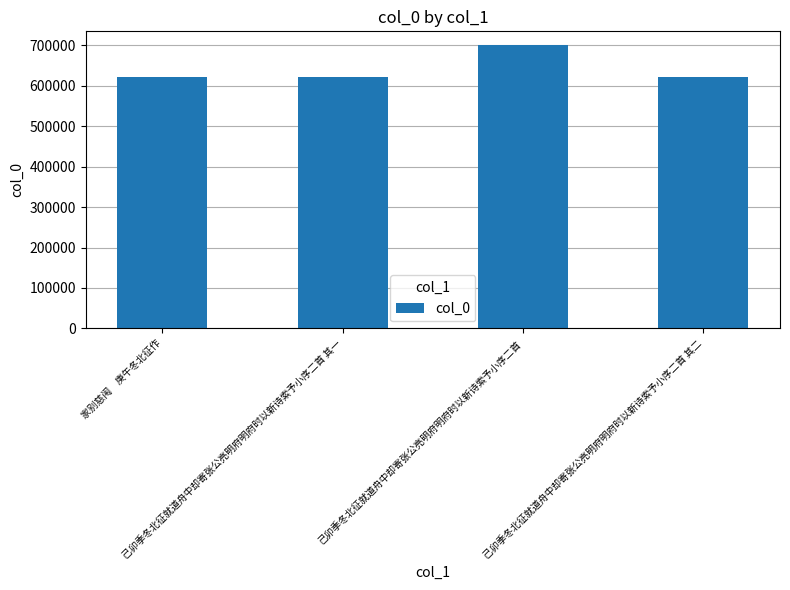

How many categories are shown in the chart?

4